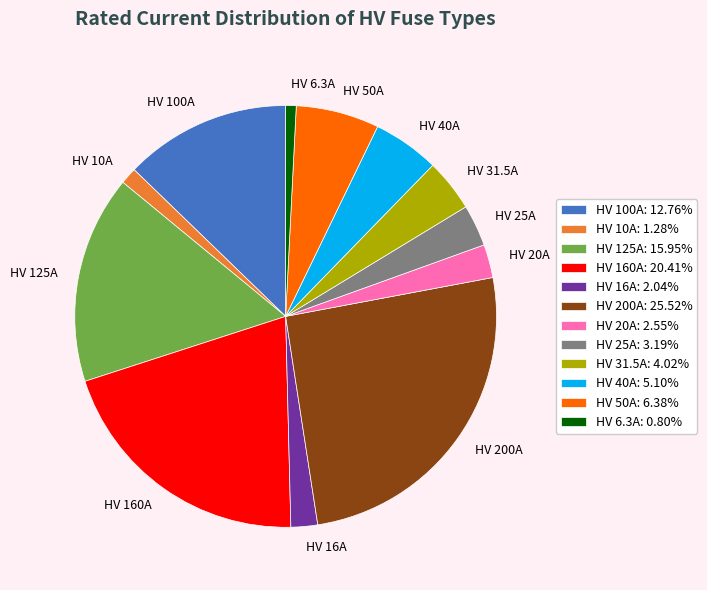

Which slice is the largest?

HV 200A